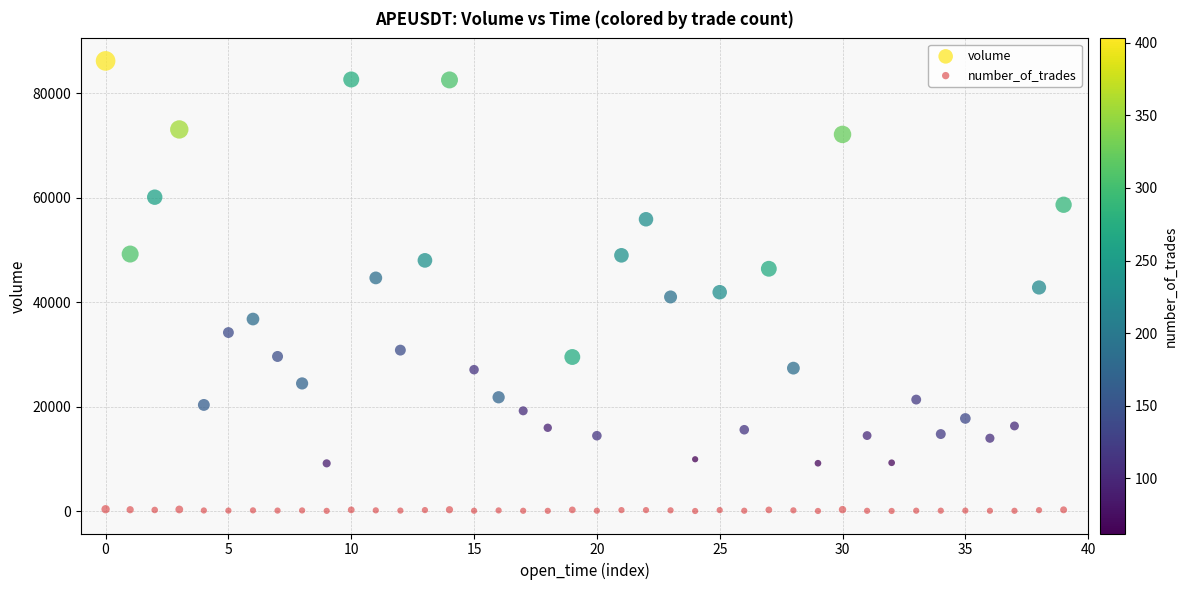

Across all data points, what is the range of Y values (max minus min)?

86118